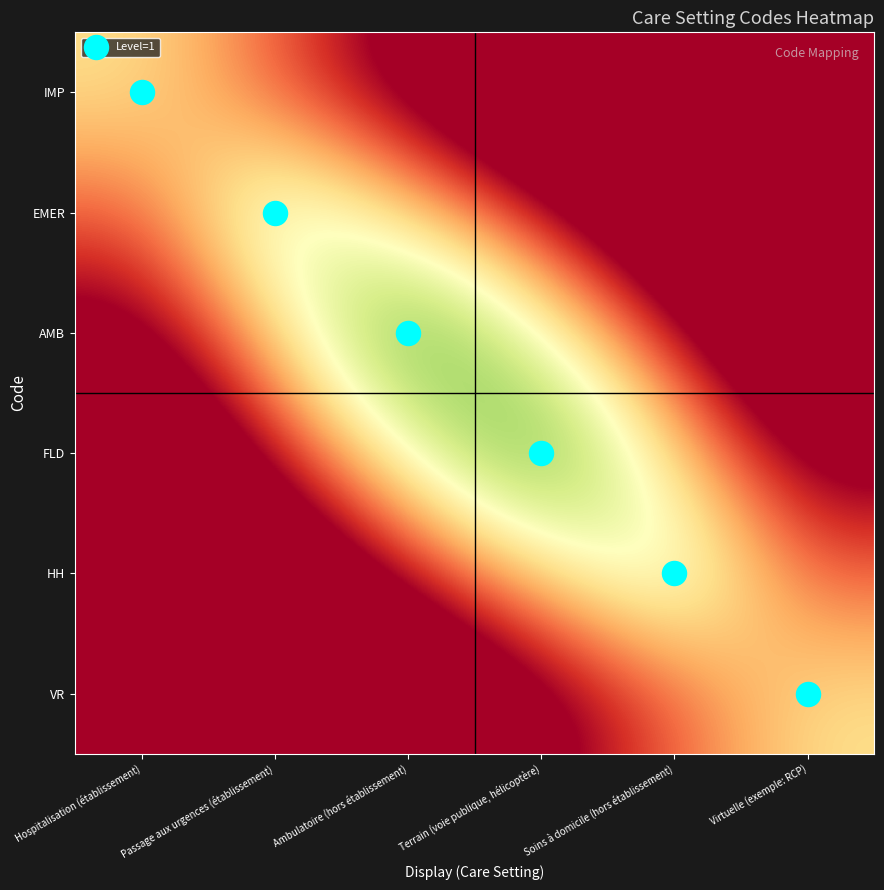

Count the number of categories in the chart.

6